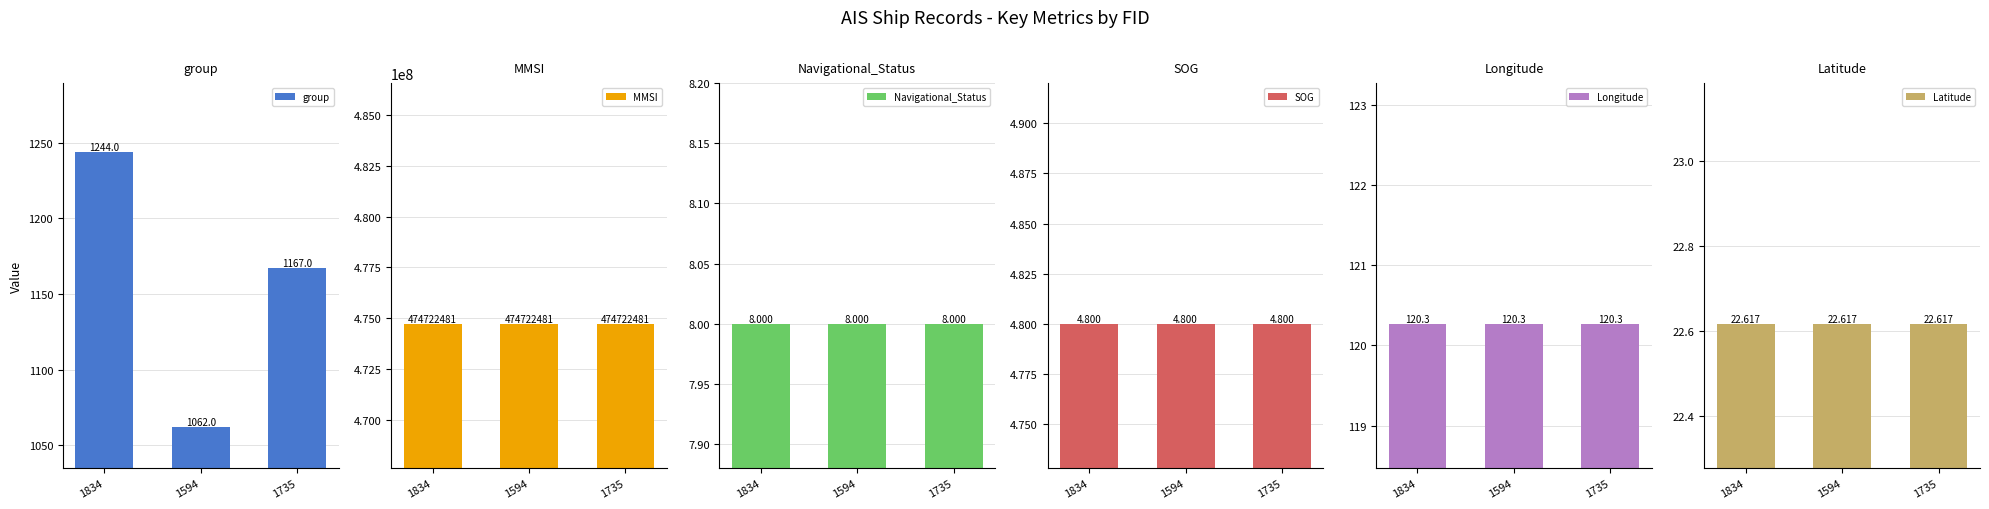

Which series has the widest spread of values?

group